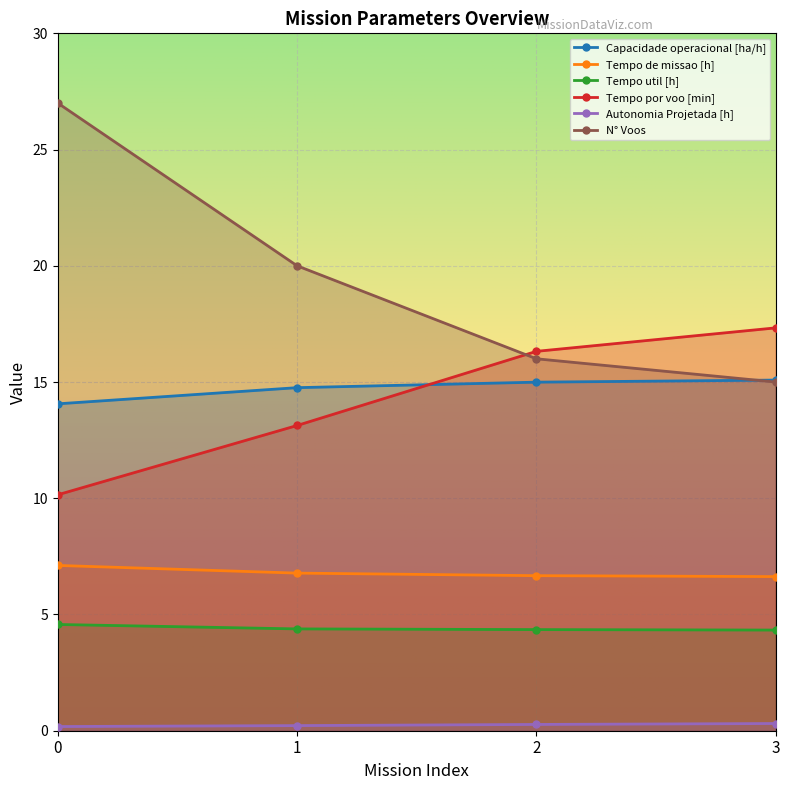

Reading left to right, list all the values displayed in this chart.

Capacidade operacional [ha/h]: 14.1	14.8	15.0	15.1
Tempo de missao [h]: 7.1	6.8	6.7	6.6
Tempo util [h]: 4.6	4.4	4.3	4.3
Tempo por voo [min]: 10.2	13.1	16.3	17.3
Autonomia Projetada [h]: 0.2	0.2	0.3	0.3
N° Voos: 27.0	20.0	16.0	15.0